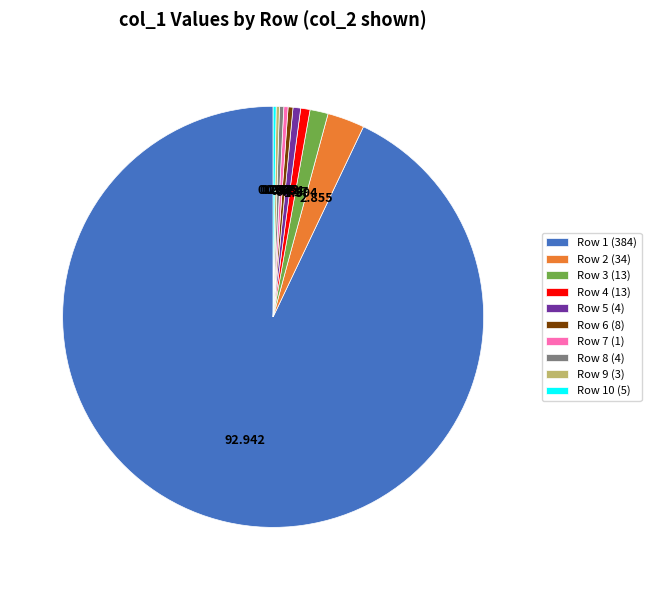

Is there any slice that represents more than half of the pie?

Yes